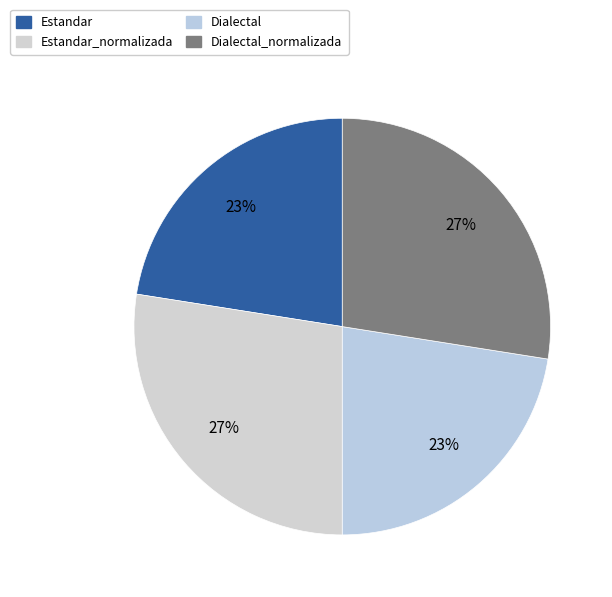

How many slices are in this pie chart?

4